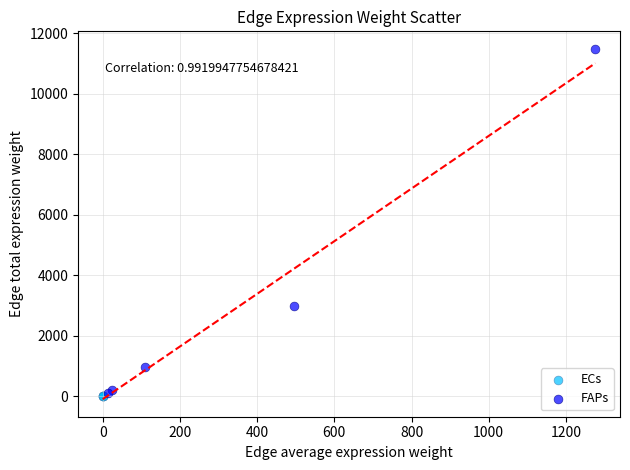

Which series reaches the maximum Y coordinate?

FAPs